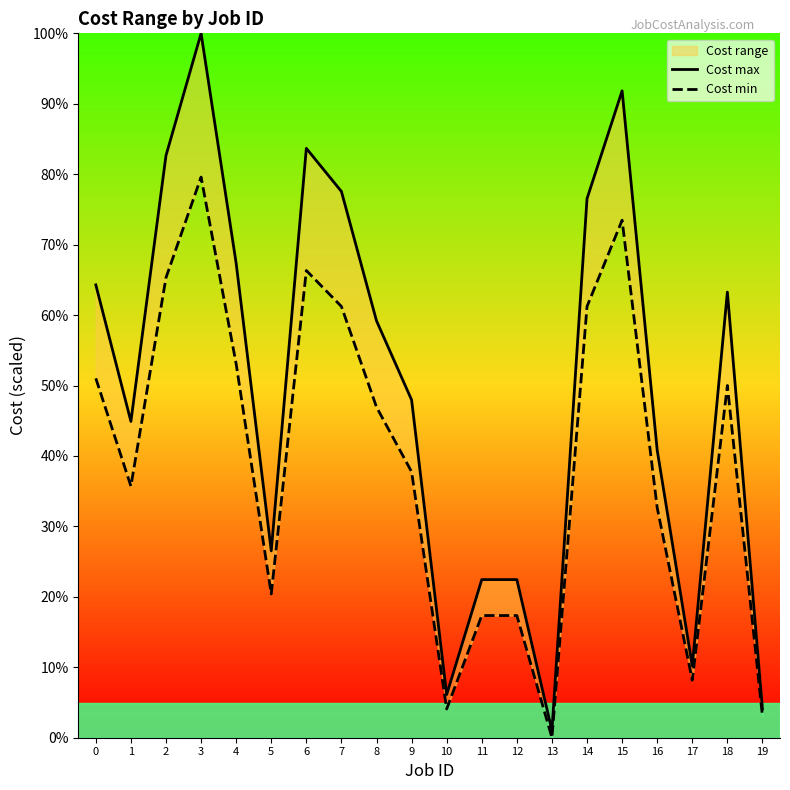

How many data points in Cost max are less than 59?

10